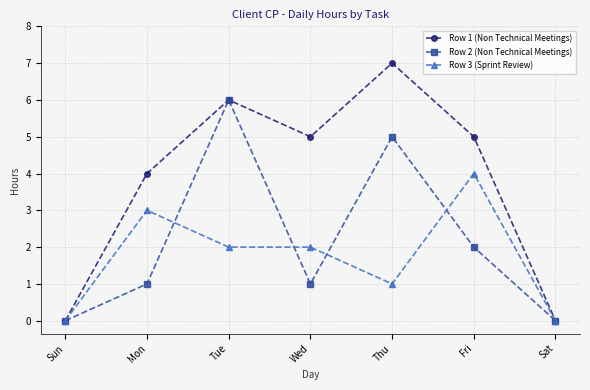

At how many categories does at least one series exceed 3?

5